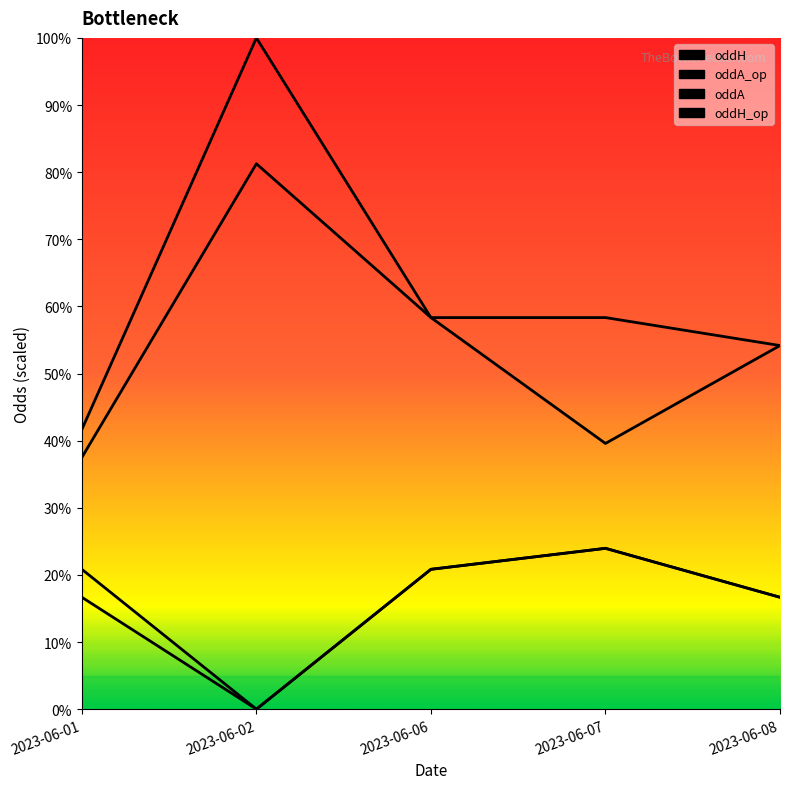

What is the value of the oddA_op point at the 1st from the left?

37.5